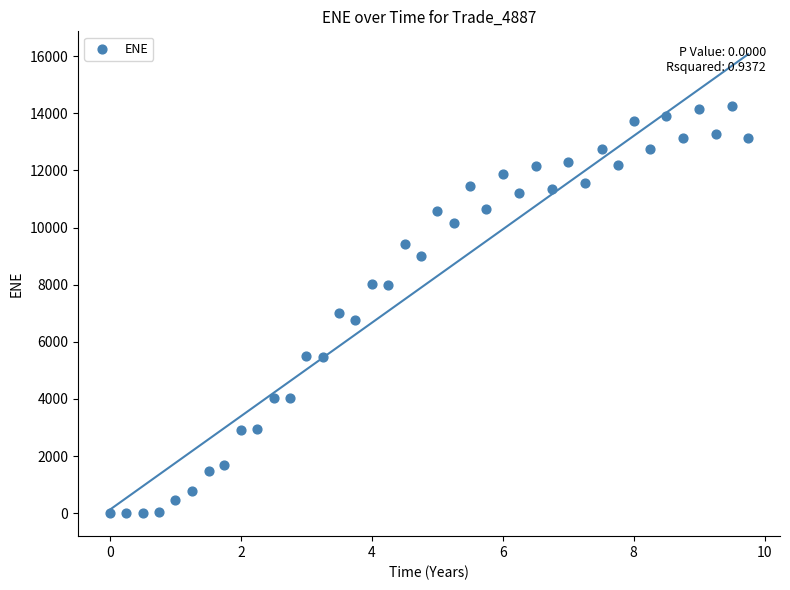

What is the range of X values (max minus min)?

9.7